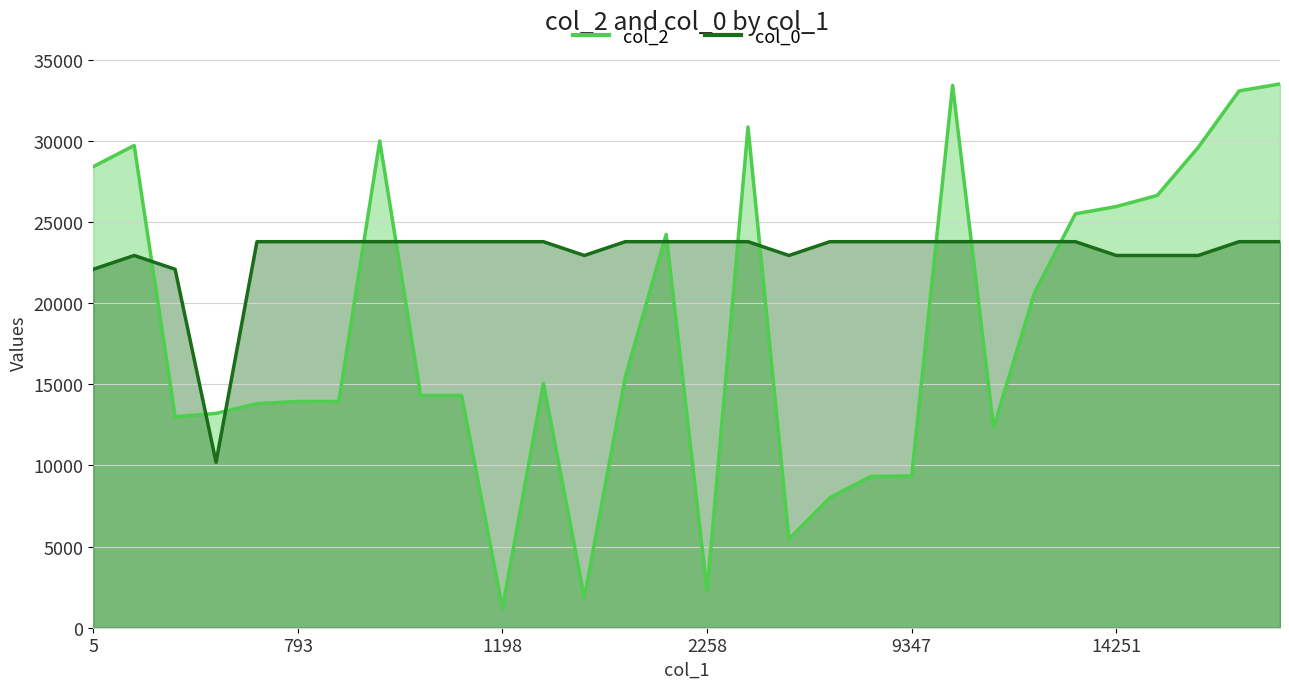

What is the sum of the col_2 values at 15744 and 8009?

37599.0